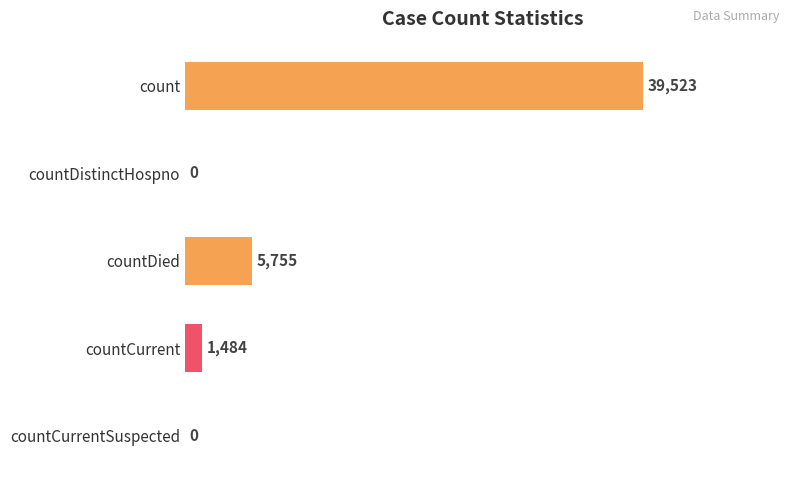

What is the average value?

9352